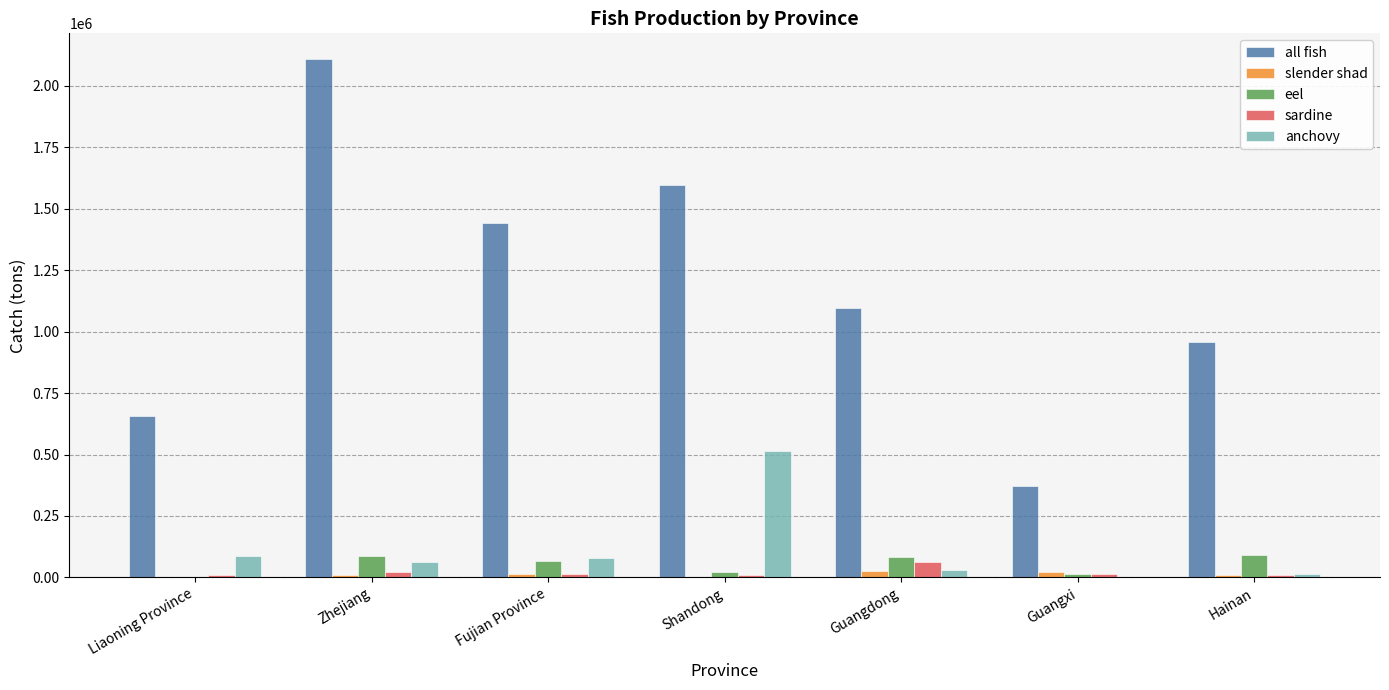

Which series has the largest total across all categories?

all fish